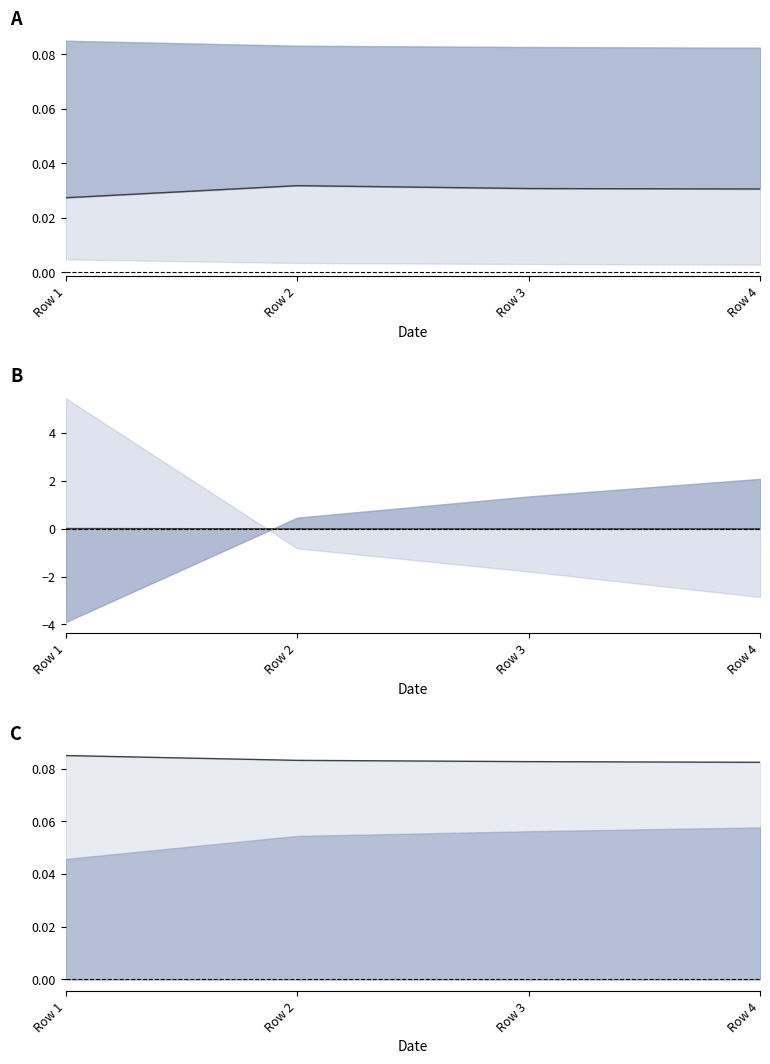

True or false: col_1 and col_4 intersect in this chart.

False